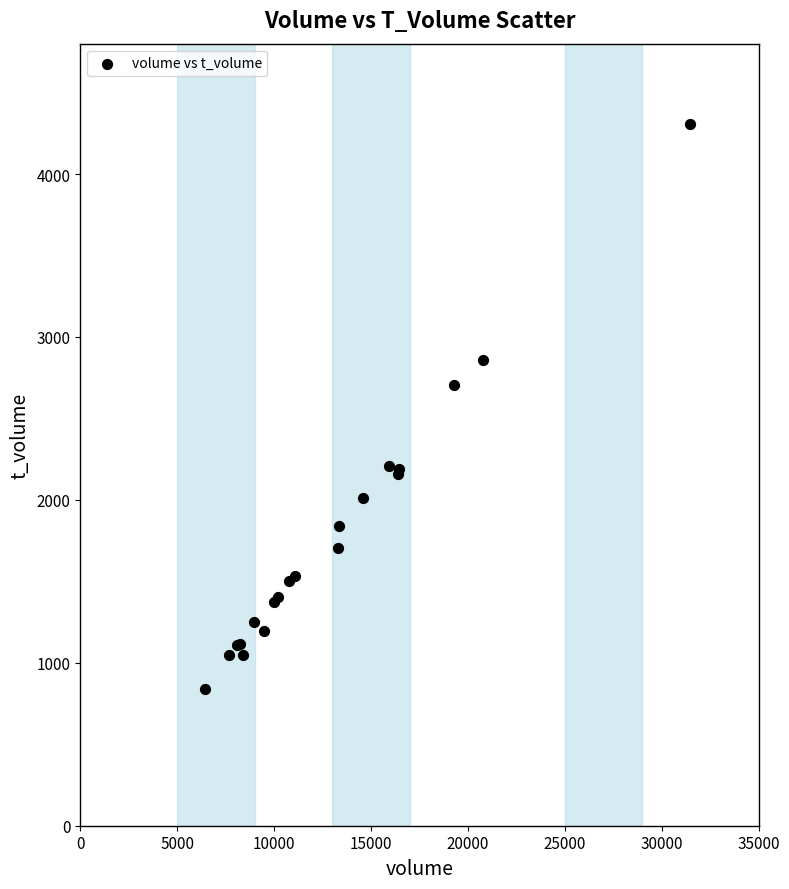

What Y value in the scatter plot is closest to 2573?

2707